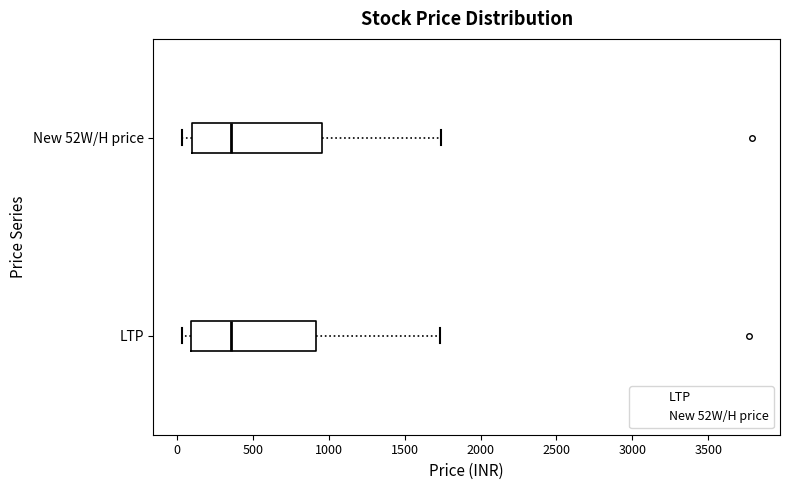

Reading bottom to top, transcribe this box plot: for each box, give where its median line is, the range the box spans, and where its two whiskers end, as read against the x-axis. The values are not printed on the chart, so give them approximately, as read against the axis.

LTP: median 350, box 100 to 900, whiskers 50 to 1750
New 52W/H price: median 350, box 100 to 950, whiskers 50 to 1750